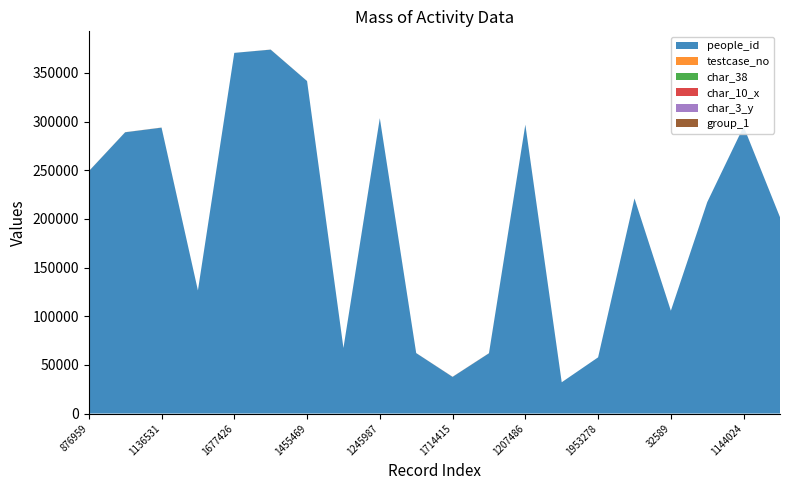

Reading right to left, transcribe all the data shown in this chart.

people_id: 610607=201752	1144024=294918	695651=217232	32589=105612	716990=221021	1953278=57725	1344080=32106	1207486=296816	1976322=61922	1714415=37670	1977790=62104	1245987=303491	2012564=67315	1455469=341670	1699438=373977	1677426=370613	192096=126474	1136531=293823	1111096=289043	876959=248984
testcase_no: 610607=0	1144024=0	695651=0	32589=29	716990=57	1953278=0	1344080=22	1207486=68	1976322=77	1714415=100	1977790=37	1245987=5	2012564=59	1455469=29	1699438=76	1677426=0	192096=0	1136531=90	1111096=70	876959=71
char_38: 610607=0	1144024=0	695651=0	32589=0	716990=0	1953278=0	1344080=0	1207486=1	1976322=1	1714415=1	1977790=0	1245987=1	2012564=0	1455469=0	1699438=0	1677426=0	192096=0	1136531=1	1111096=0	876959=0
char_10_x: 610607=0	1144024=0	695651=0	32589=0	716990=0	1953278=0	1344080=0	1207486=0	1976322=0	1714415=0	1977790=0	1245987=0	2012564=0	1455469=0	1699438=0	1677426=0	192096=0	1136531=0	1111096=0	876959=0
char_3_y: 610607=11	1144024=40	695651=11	32589=4	716990=5	1953278=5	1344080=2	1207486=5	1976322=7	1714415=40	1977790=10	1245987=40	2012564=4	1455469=6	1699438=1	1677426=7	192096=36	1136531=7	1111096=13	876959=5
group_1: 610607=2	1144024=2	695651=2	32589=2	716990=2	1953278=2	1344080=2	1207486=2	1976322=2	1714415=2	1977790=2	1245987=2	2012564=2	1455469=2	1699438=1	1677426=2	192096=2	1136531=2	1111096=2	876959=2